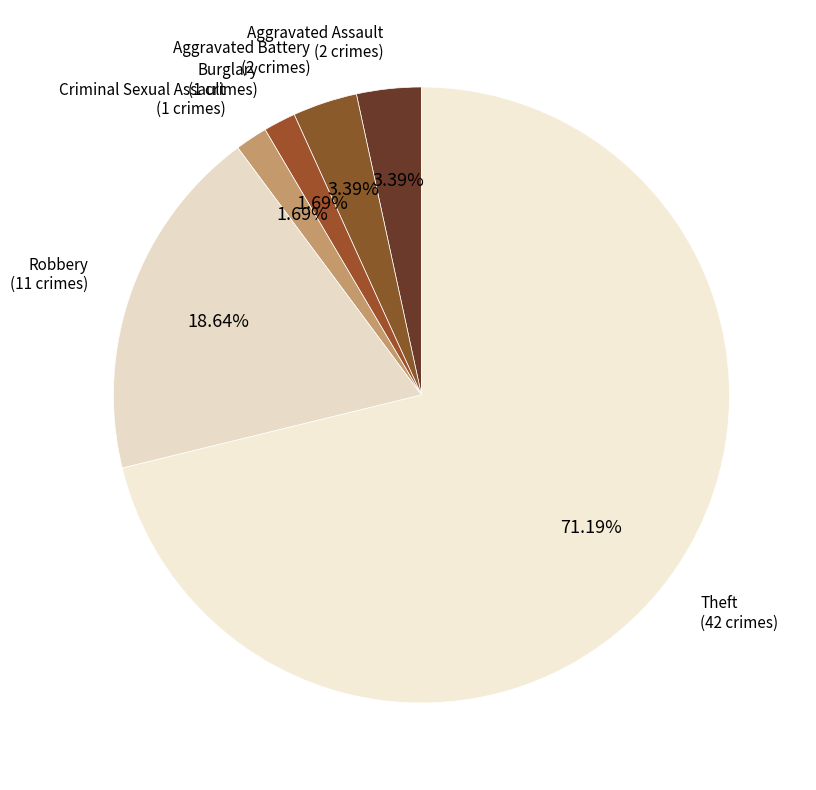

To the nearest percent, what portion does Robbery represent?

19%